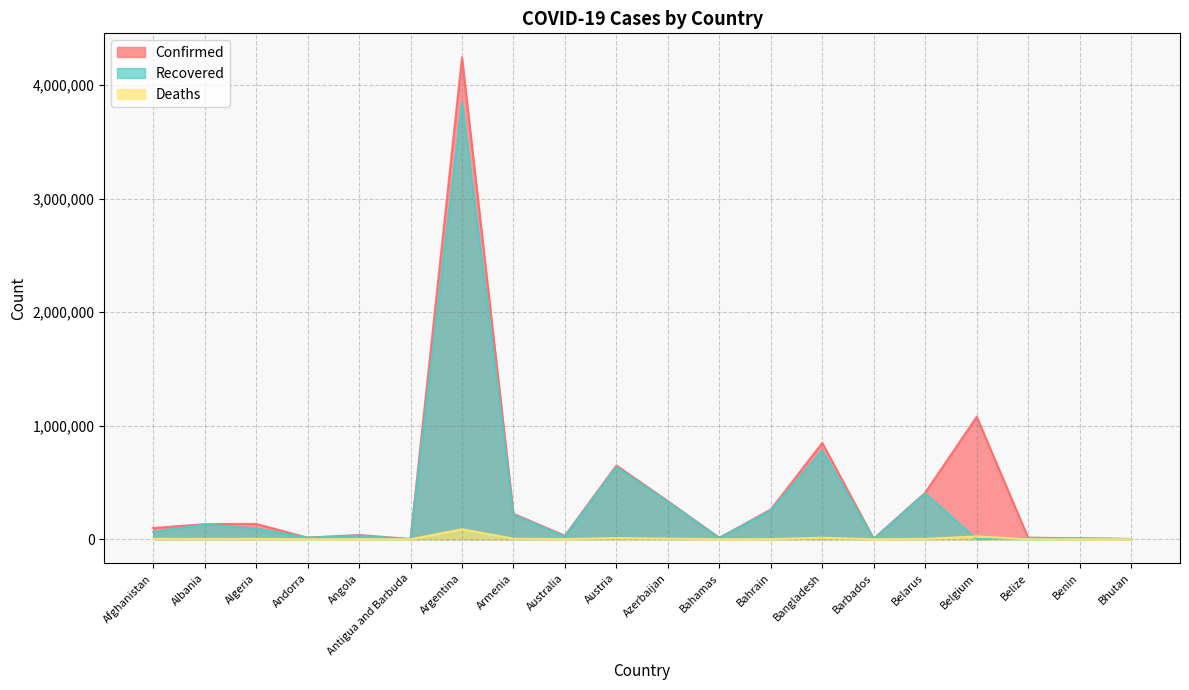

Where do Deaths and Recovered first cross each other?

Belarus and Belgium